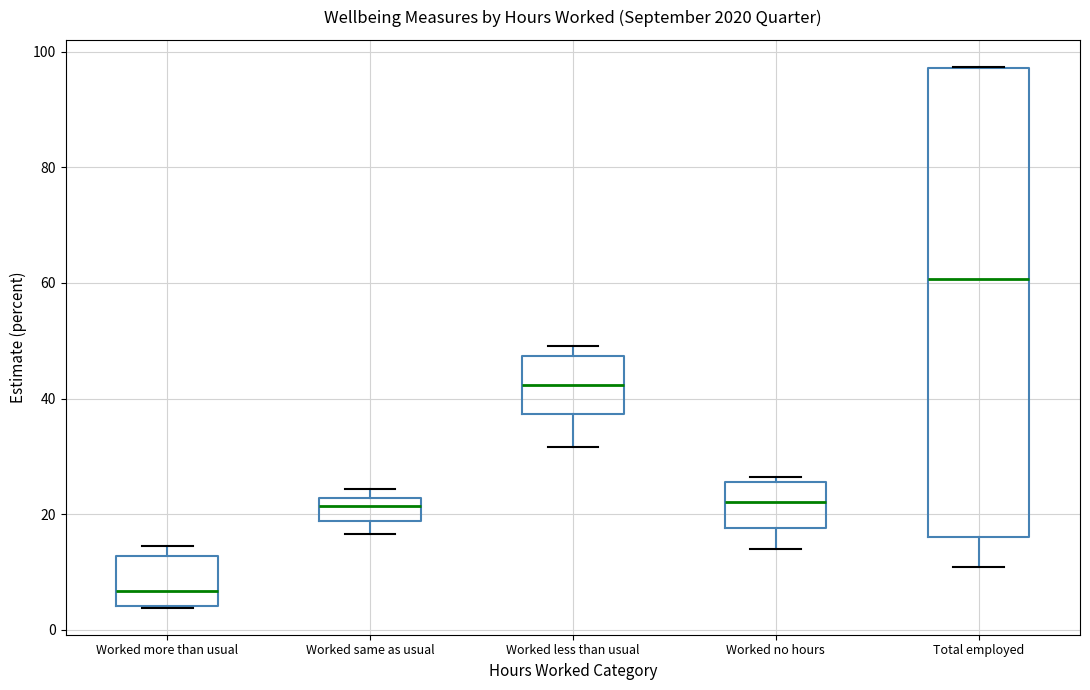

Comparing the boxes themselves (not the whiskers), which one is the tallest?

Total employed